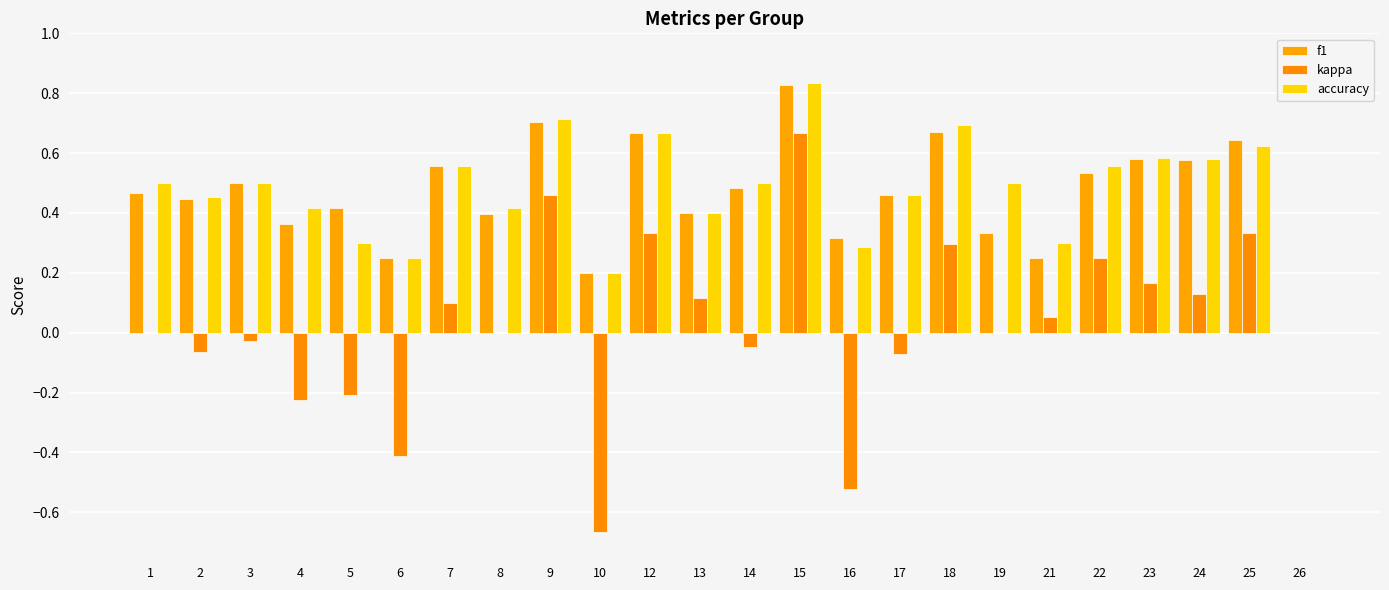

How many series are shown in this chart?

3